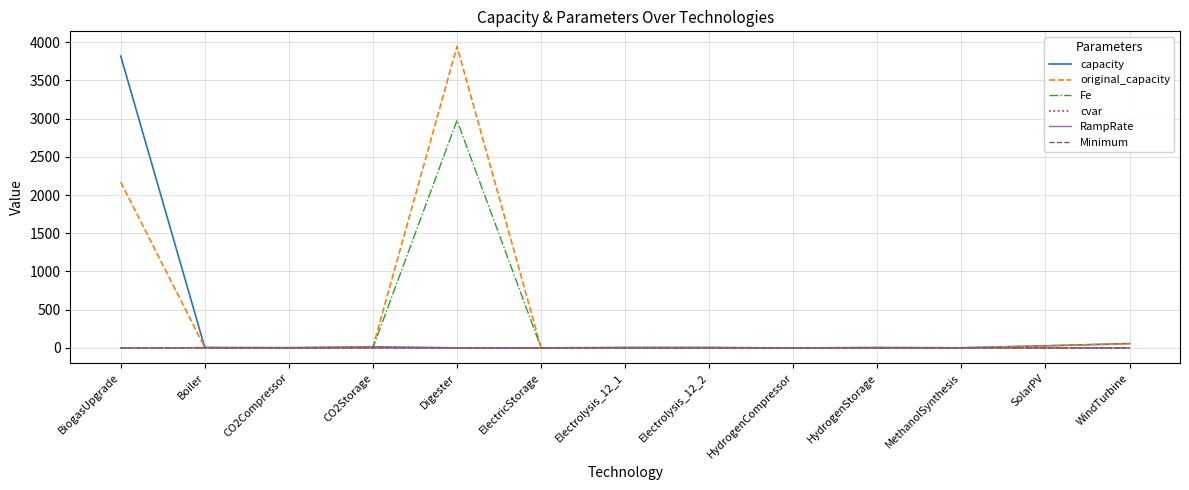

Which series changed the most between Digester and SolarPV?

original_capacity